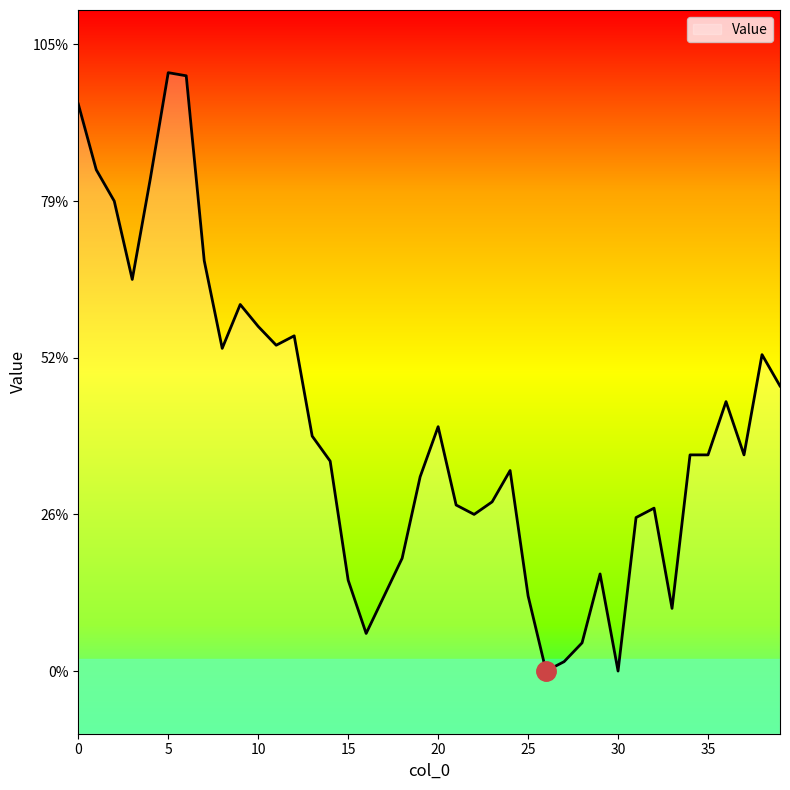

Is this an area chart (filled region under the line)?

Yes